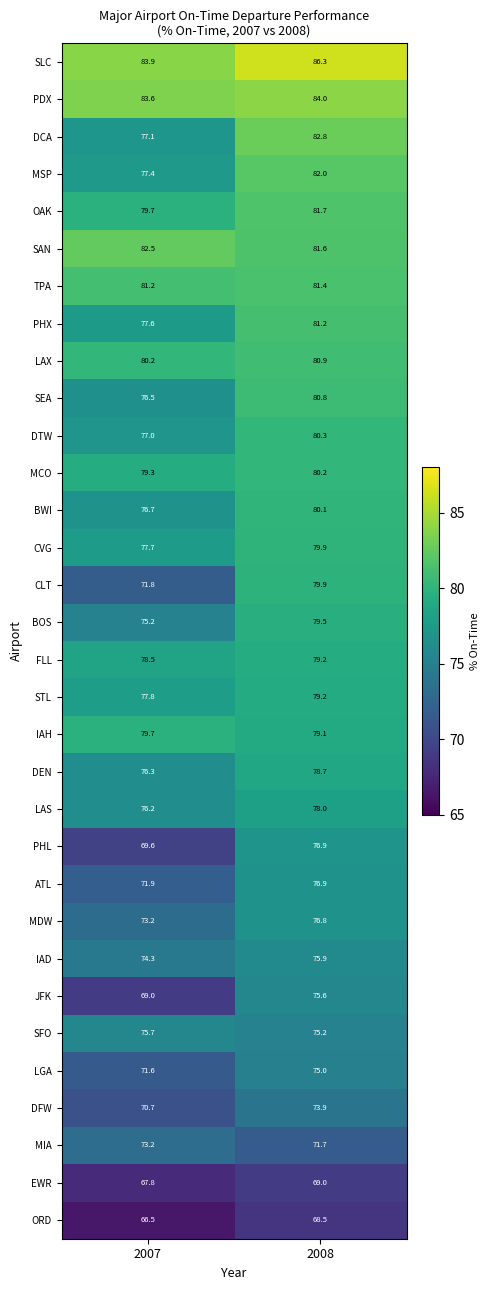

Is it true that SLC equals 83.9 at 2007?

True